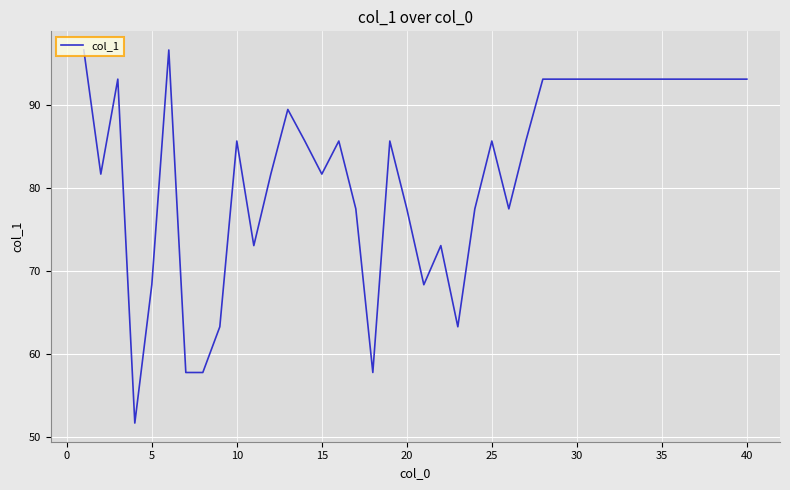

What is the difference between the maximum and minimum values?

45.0